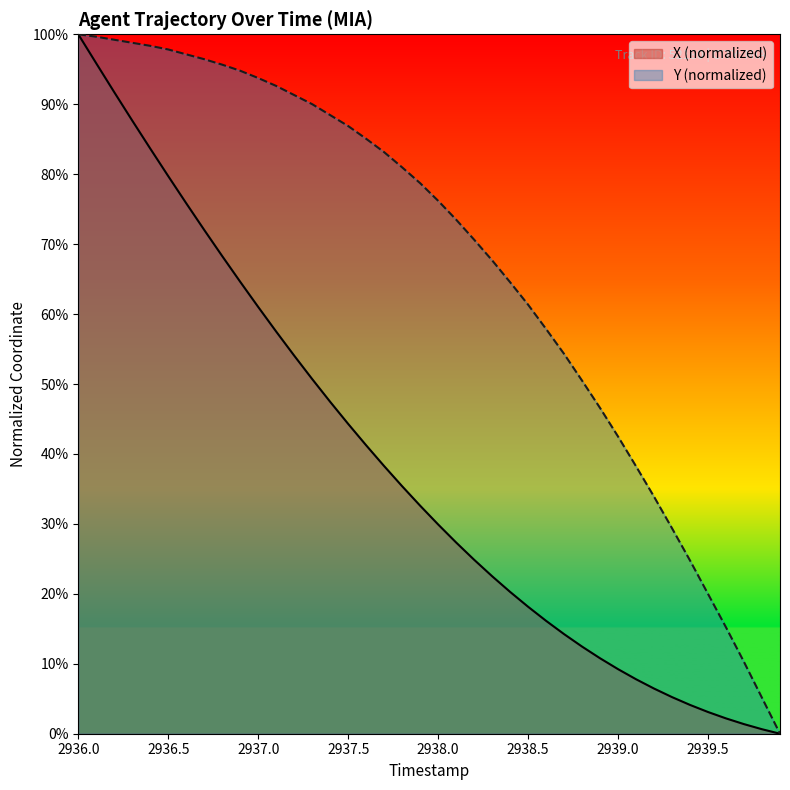

Rank the series at 2936.9 from highest to lowest value.

Y, X